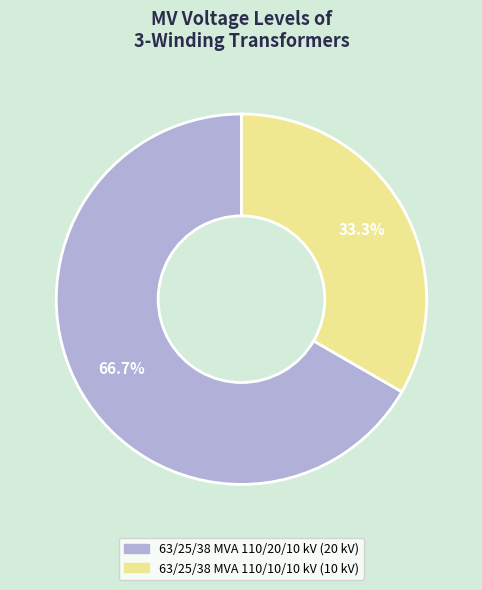

Which category has the biggest portion of the pie?

63/25/38 MVA 110/20/10 kV